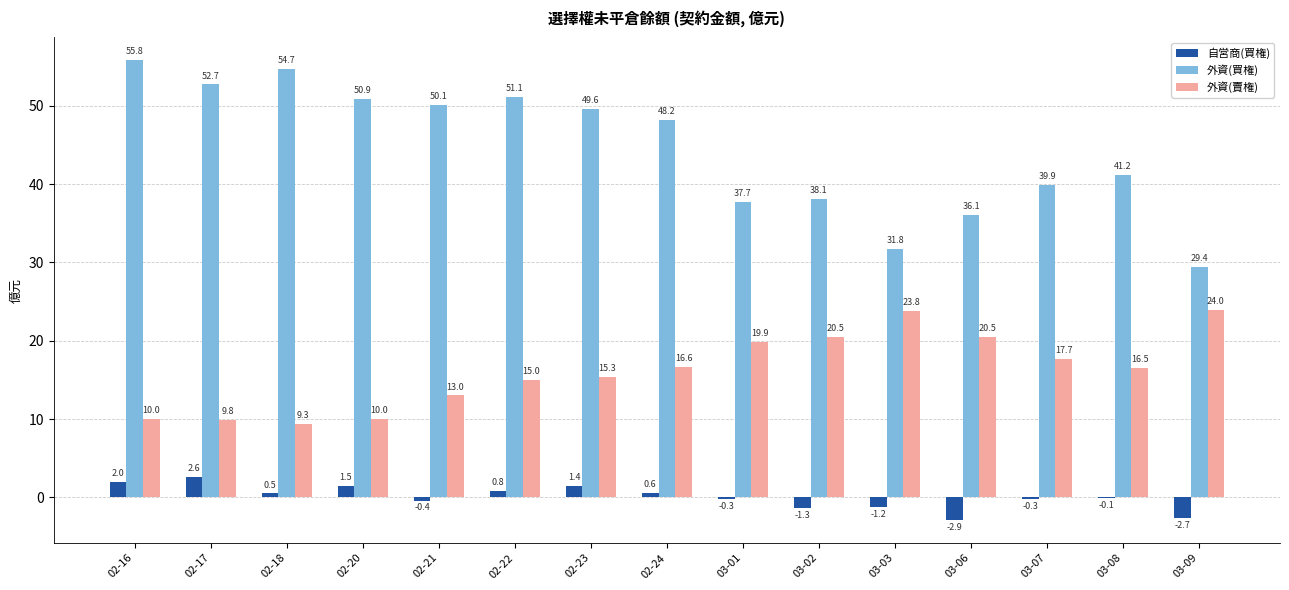

How many data points in 外資(賣権) are above 16?

8